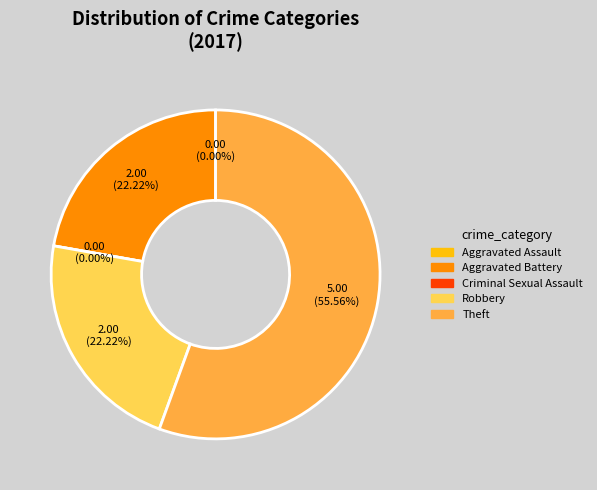

Is the sum of Theft and Aggravated Assault greater than half?

Yes